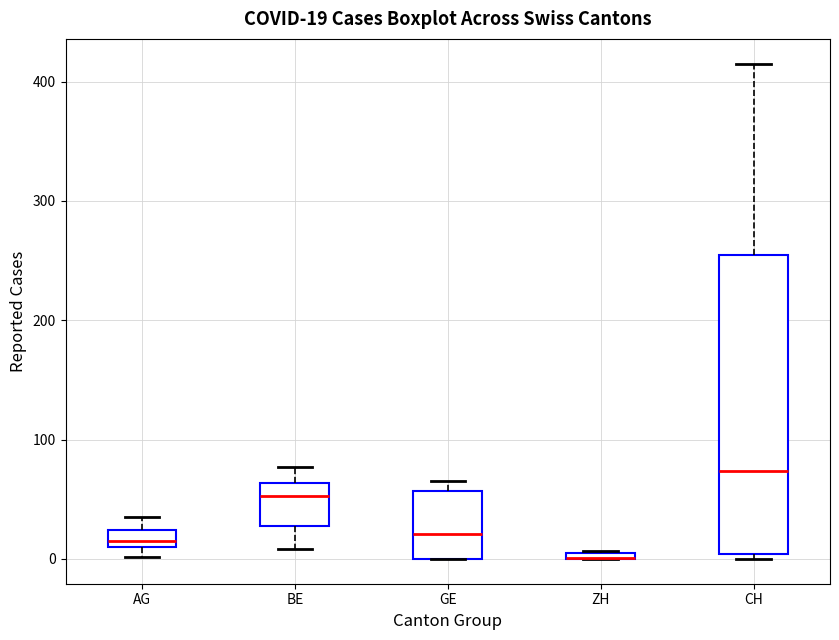

Comparing the boxes themselves (not the whiskers), which one is the tallest?

CH